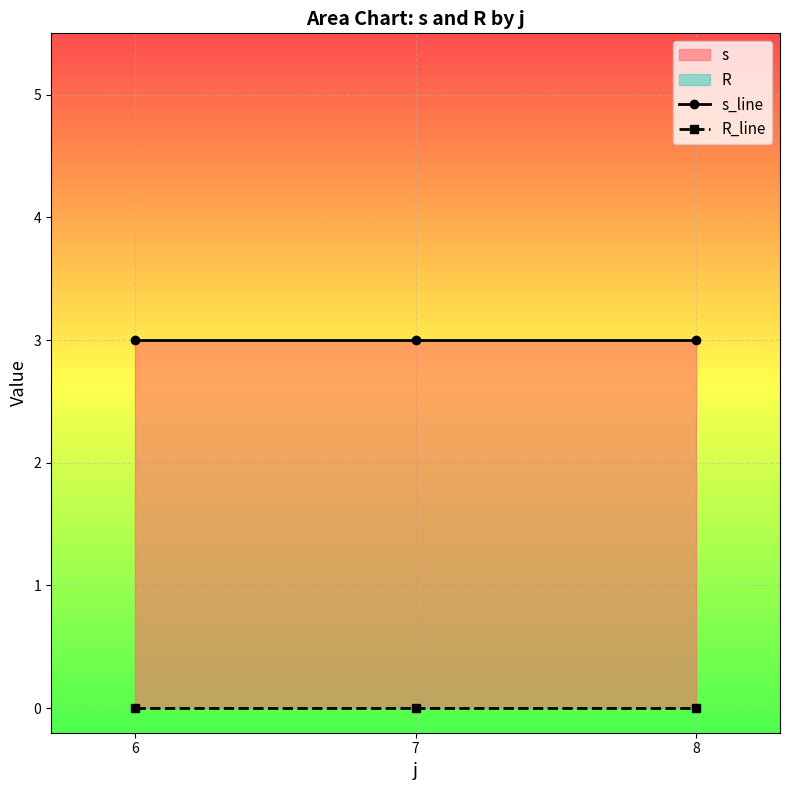

Which series has the largest range (max minus min)?

s_line